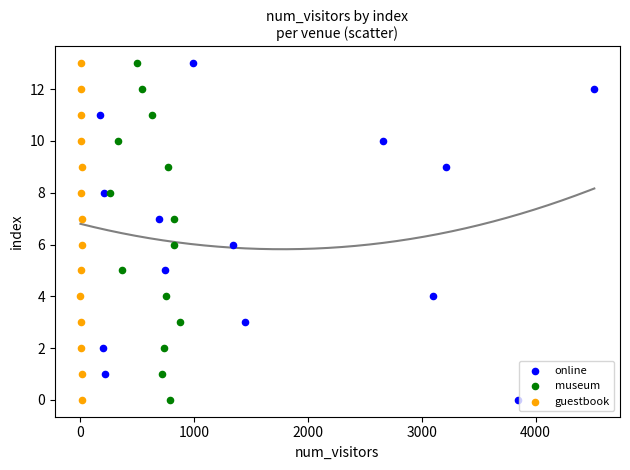

What are all the series names shown in the legend?

online, museum, guestbook